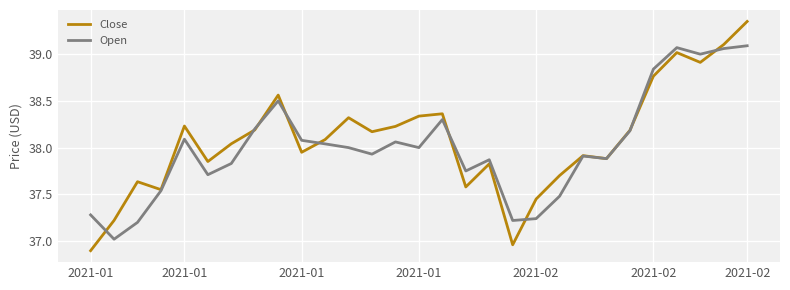

Which series has the widest spread of values?

Close